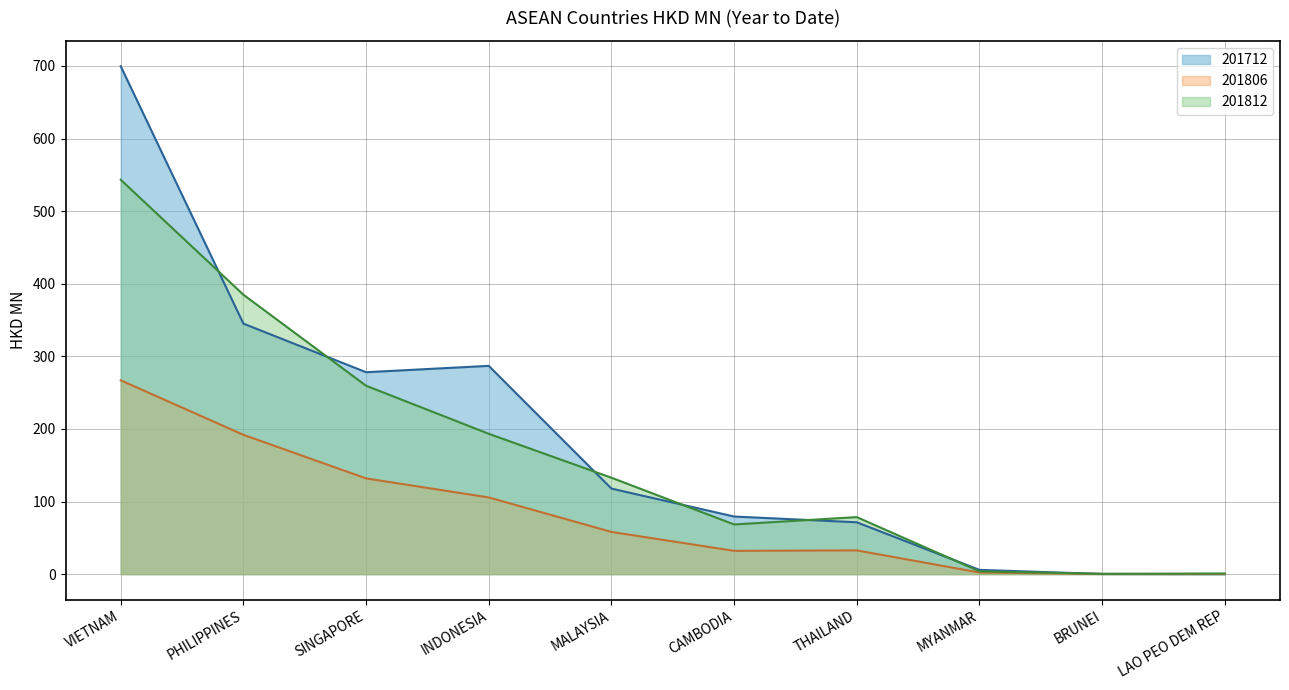

Count the number of data series in this chart.

3